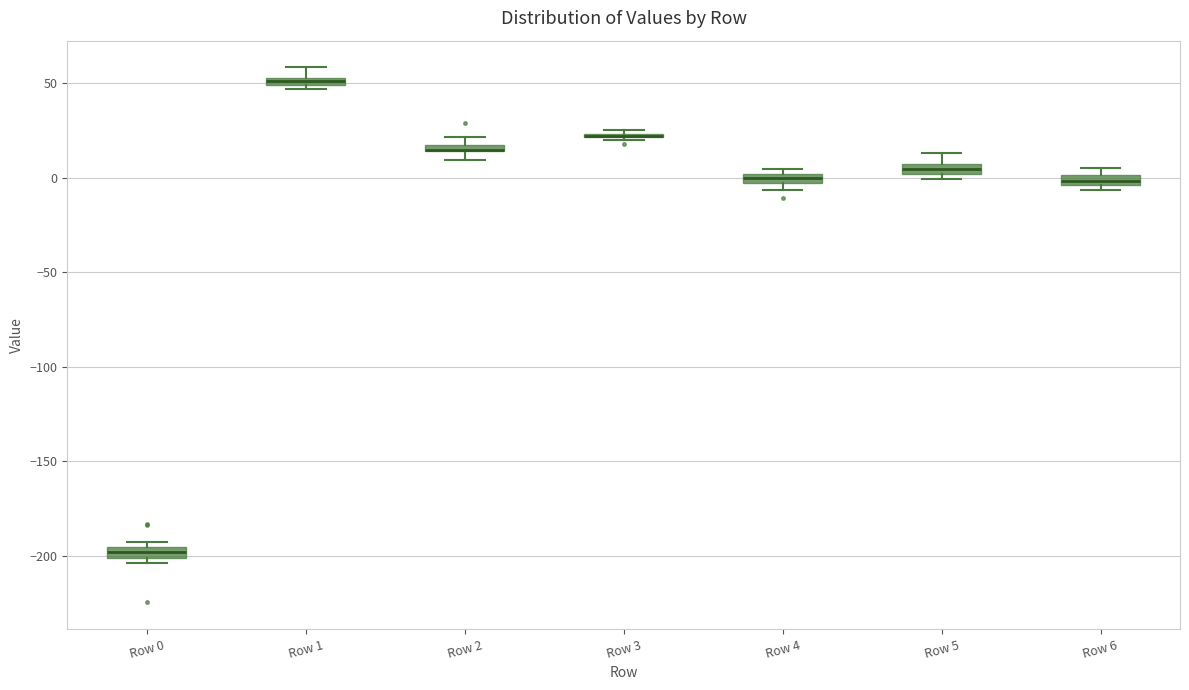

Where is the lower edge of the box for Row 2 on the y-axis? The values are not printed on the chart, so give them approximately, as read against the axis.

15